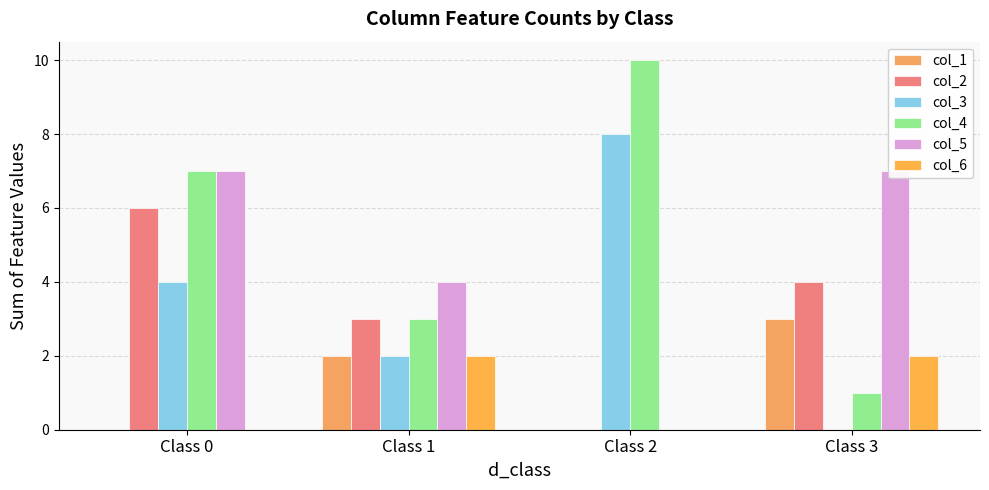

What is the value of the col_5 bar at the 2nd from the left?

4